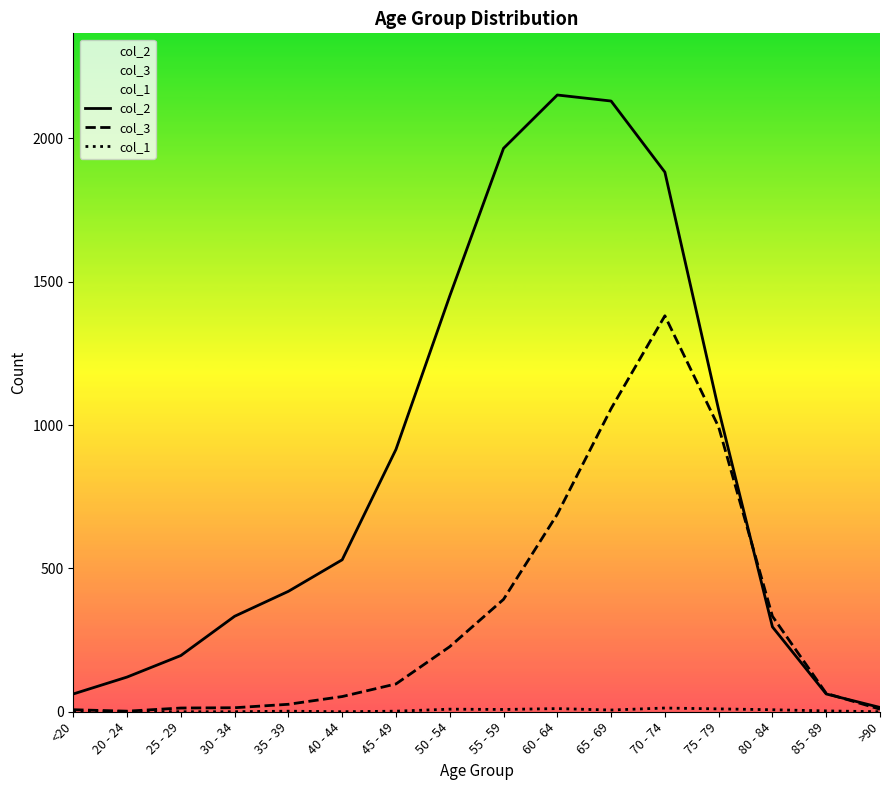

Between 45 - 49 and >90, which series saw the biggest shift?

col_2